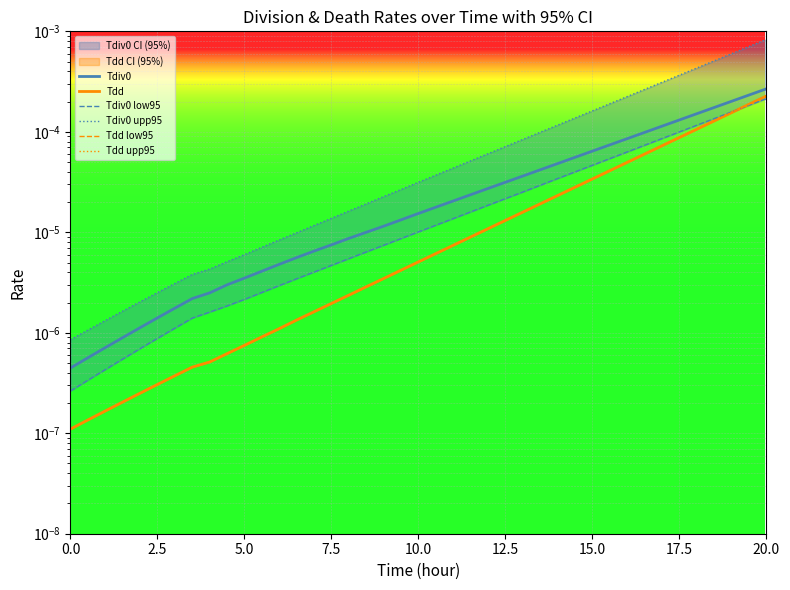

Which series has the largest total across all categories?

Tdiv0 upp95